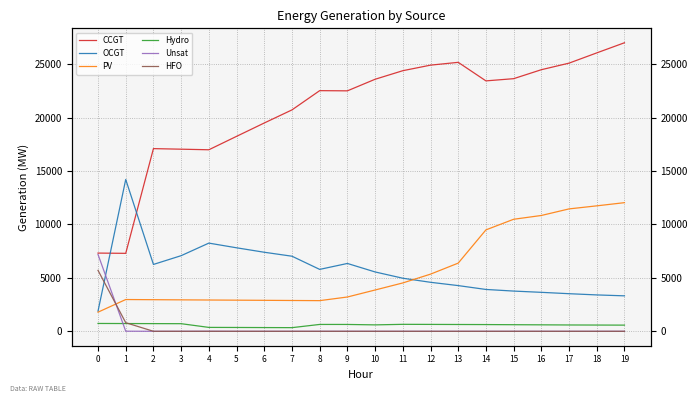

True or false: Hydro has a value of 154 at 18.

False